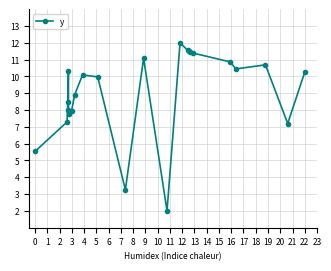

What is the minimum value shown in the chart?

2.0